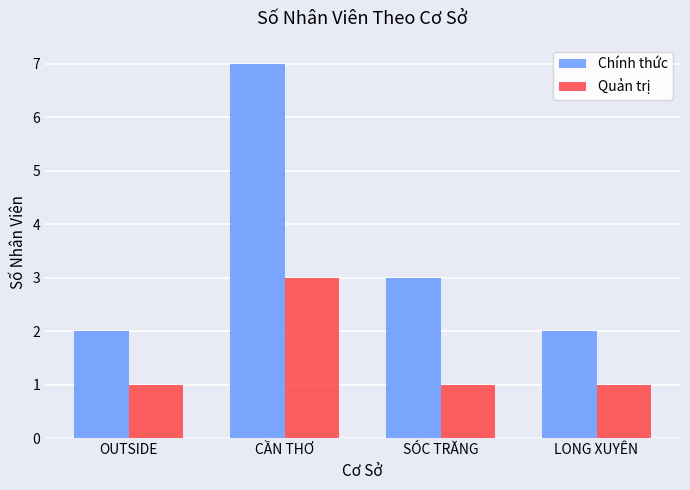

What is the approximate value of Chính thức at CẦN THƠ?

7